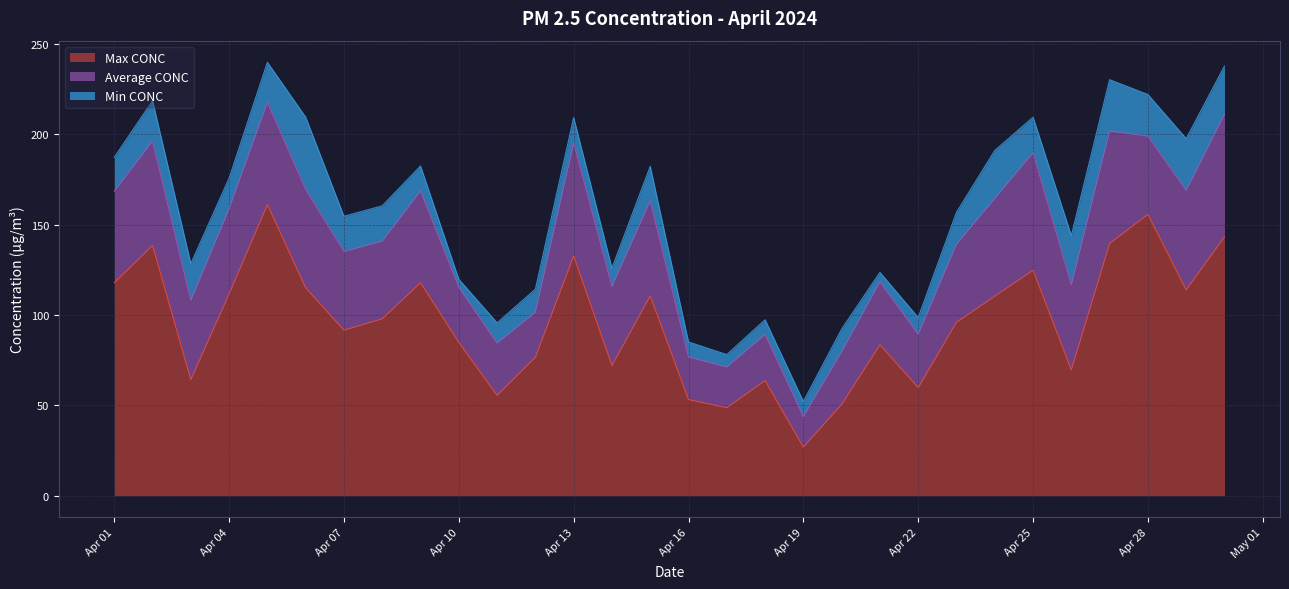

Reading right to left, transcribe all the data shown in this chart.

Max CONC: 2024-04-30=143.3	2024-04-29=113.9	2024-04-28=155.7	2024-04-27=139.6	2024-04-26=69.6	2024-04-25=124.8	2024-04-24=110.4	2024-04-23=96.0	2024-04-22=59.8	2024-04-21=83.5	2024-04-20=50.5	2024-04-19=26.9	2024-04-18=63.7	2024-04-17=48.7	2024-04-16=53.2	2024-04-15=110.6	2024-04-14=72.0	2024-04-13=132.7	2024-04-12=76.6	2024-04-11=55.5	2024-04-10=84.8	2024-04-09=117.9	2024-04-08=97.9	2024-04-07=91.6	2024-04-06=115.0	2024-04-05=161.1	2024-04-04=111.7	2024-04-03=64.2	2024-04-02=138.5	2024-04-01=117.8
Average CONC: 2024-04-30=67.7	2024-04-29=55.1	2024-04-28=43.3	2024-04-27=62.2	2024-04-26=47.1	2024-04-25=65.0	2024-04-24=54.1	2024-04-23=43.1	2024-04-22=29.6	2024-04-21=34.9	2024-04-20=29.2	2024-04-19=16.9	2024-04-18=25.6	2024-04-17=22.5	2024-04-16=23.6	2024-04-15=52.6	2024-04-14=43.8	2024-04-13=62.7	2024-04-12=25.0	2024-04-11=28.9	2024-04-10=30.6	2024-04-09=50.8	2024-04-08=43.0	2024-04-07=43.5	2024-04-06=54.5	2024-04-05=56.6	2024-04-04=47.1	2024-04-03=43.9	2024-04-02=57.8	2024-04-01=50.7
Min CONC: 2024-04-30=26.7	2024-04-29=28.6	2024-04-28=23.0	2024-04-27=28.4	2024-04-26=27.2	2024-04-25=19.6	2024-04-24=26.5	2024-04-23=17.7	2024-04-22=9.2	2024-04-21=5.2	2024-04-20=12.5	2024-04-19=8.3	2024-04-18=8.1	2024-04-17=6.9	2024-04-16=8.3	2024-04-15=19.1	2024-04-14=10.1	2024-04-13=13.9	2024-04-12=12.7	2024-04-11=11.2	2024-04-10=4.4	2024-04-09=13.8	2024-04-08=19.5	2024-04-07=19.5	2024-04-06=40.0	2024-04-05=22.1	2024-04-04=16.9	2024-04-03=20.3	2024-04-02=22.3	2024-04-01=18.7